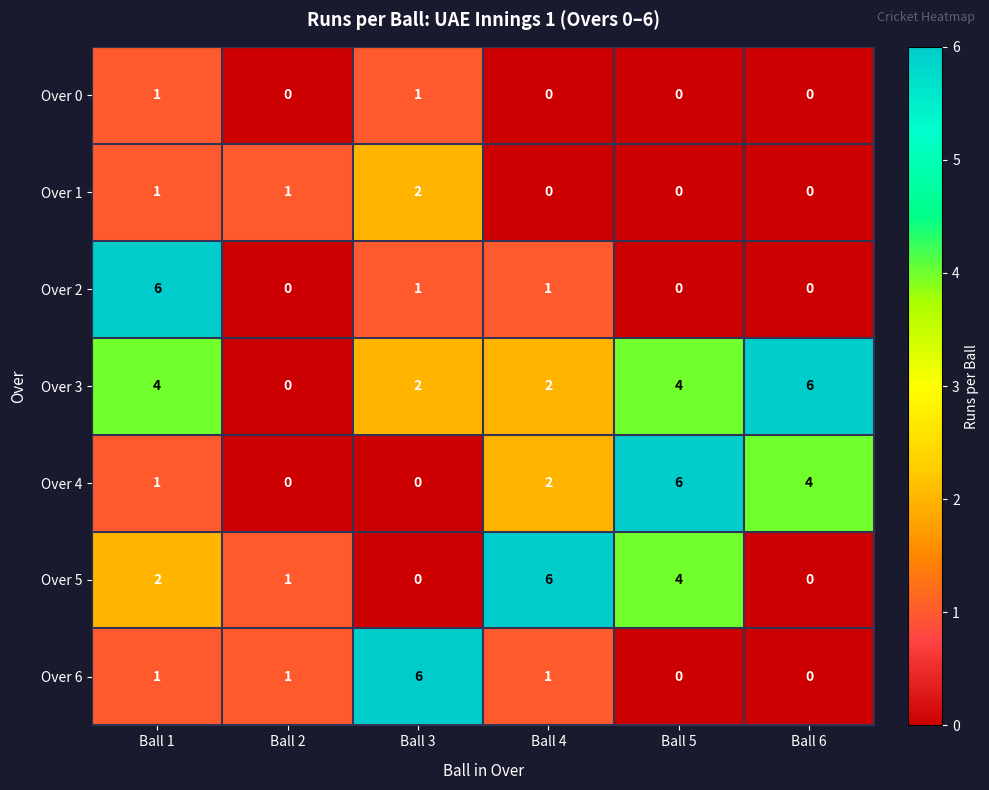

What is the sum of all Over 5 values?

13